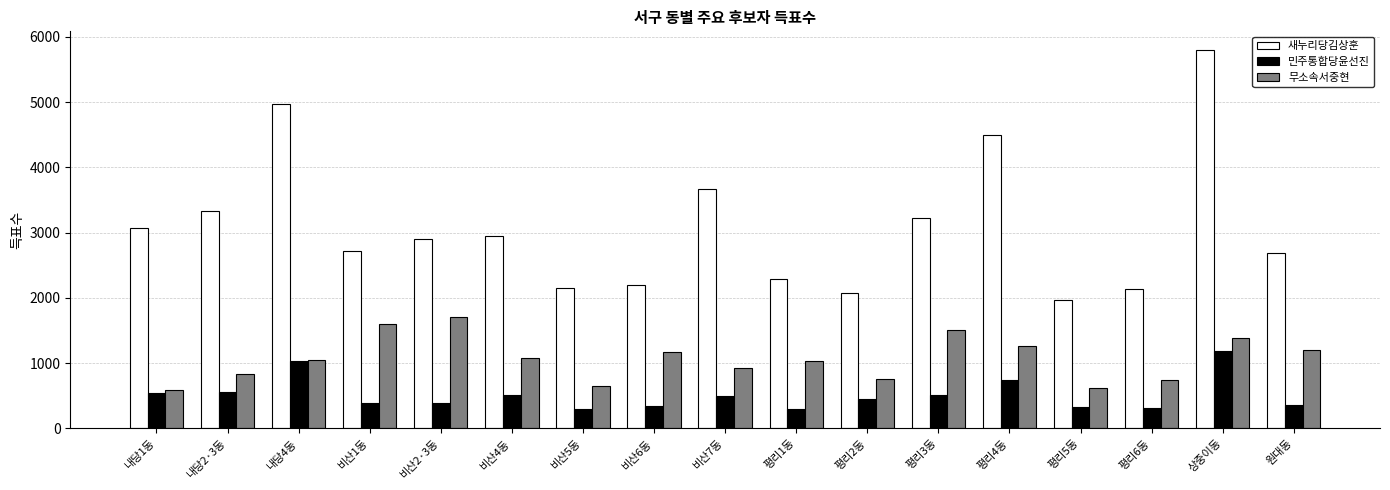

How many bars are there in total?

51